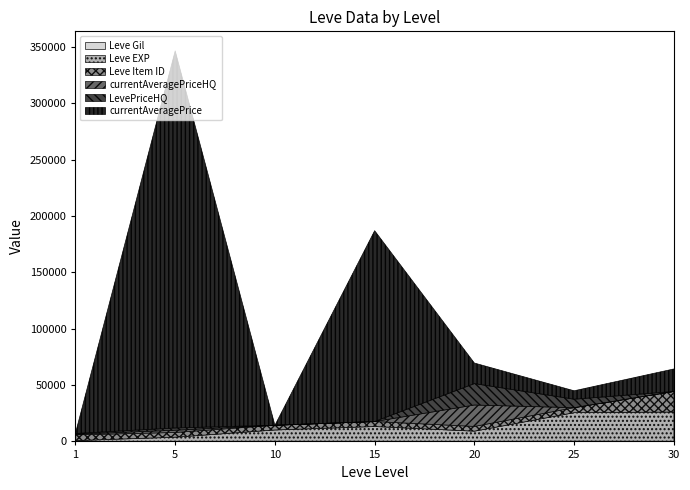

What are all the series names shown in the legend?

Leve Gil, Leve EXP, Leve Item ID, currentAveragePriceHQ, LevePriceHQ, currentAveragePrice